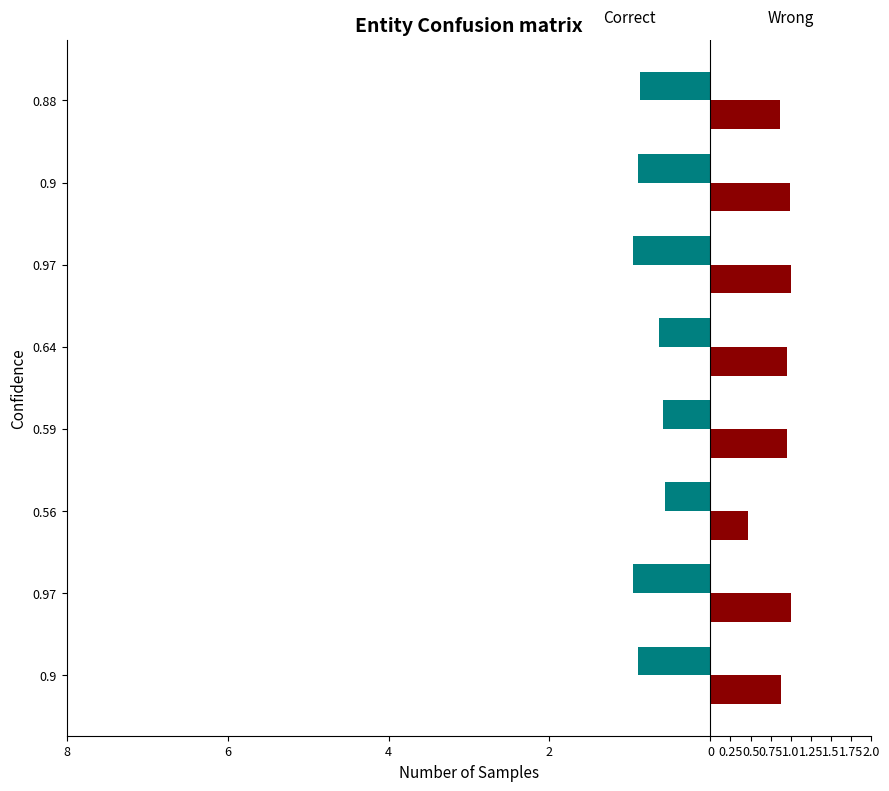

How many bars are there in each group?

2